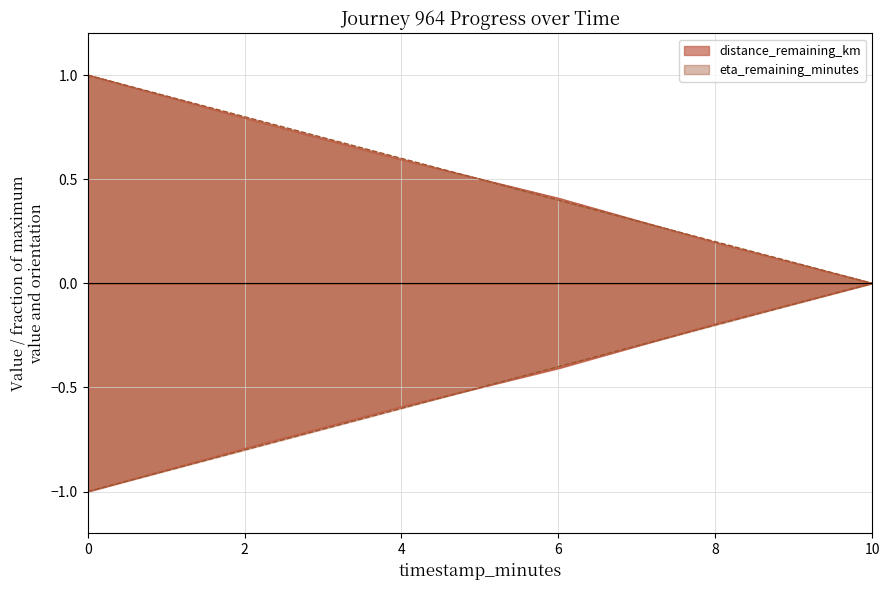

What is the sum of all distance_remaining_km values?

3.0